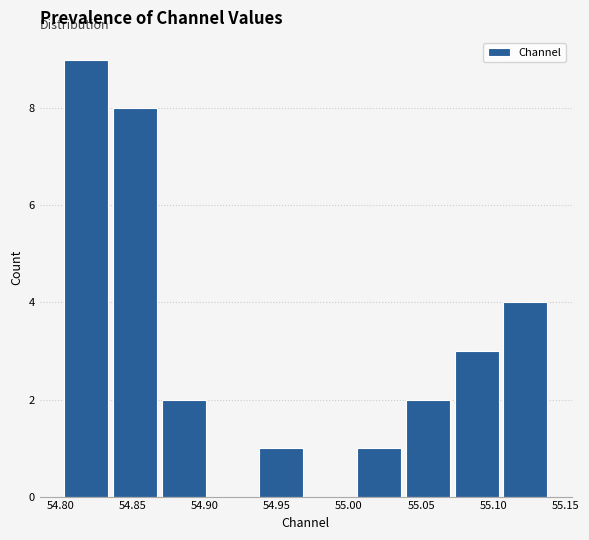

Reading left to right, transcribe this chart: for each bar, give the range it covers on the x-axis and its height. Neither the bar edges nor the heights are printed on the chart, so give them approximately, as read against the axes.

54.800 to 54.835: 9
54.835 to 54.870: 8
54.870 to 54.900: 2
54.900 to 54.935: 0
54.935 to 54.970: 1
54.970 to 55.005: 0
55.005 to 55.040: 1
55.040 to 55.070: 2
55.070 to 55.105: 3
55.105 to 55.140: 4